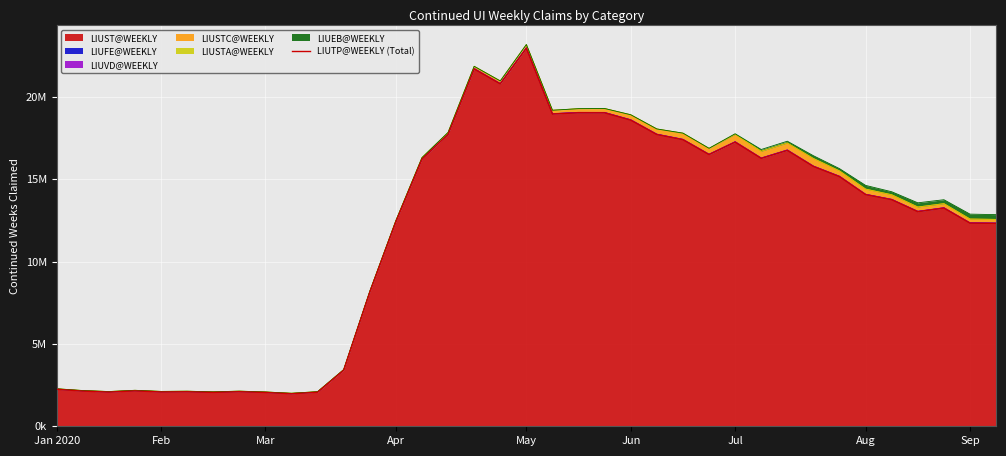

How many points are lower than both their immediate neighbors (excluding endpoints)?

9